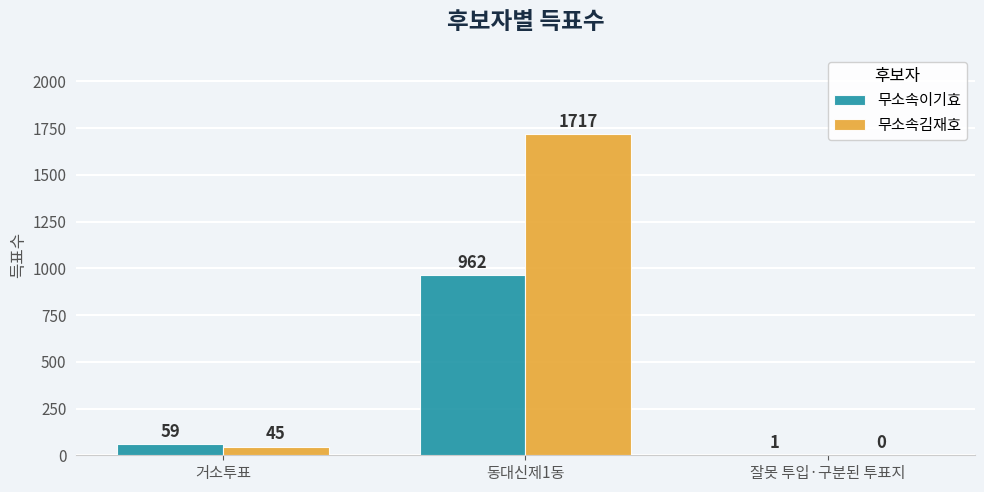

What is the sum of all 무소속이기효 values?

1022